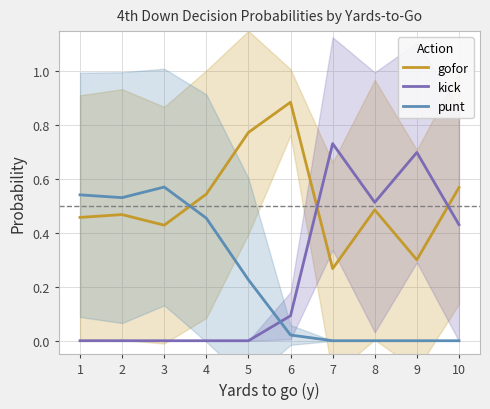

How many categories are shown in the chart?

10